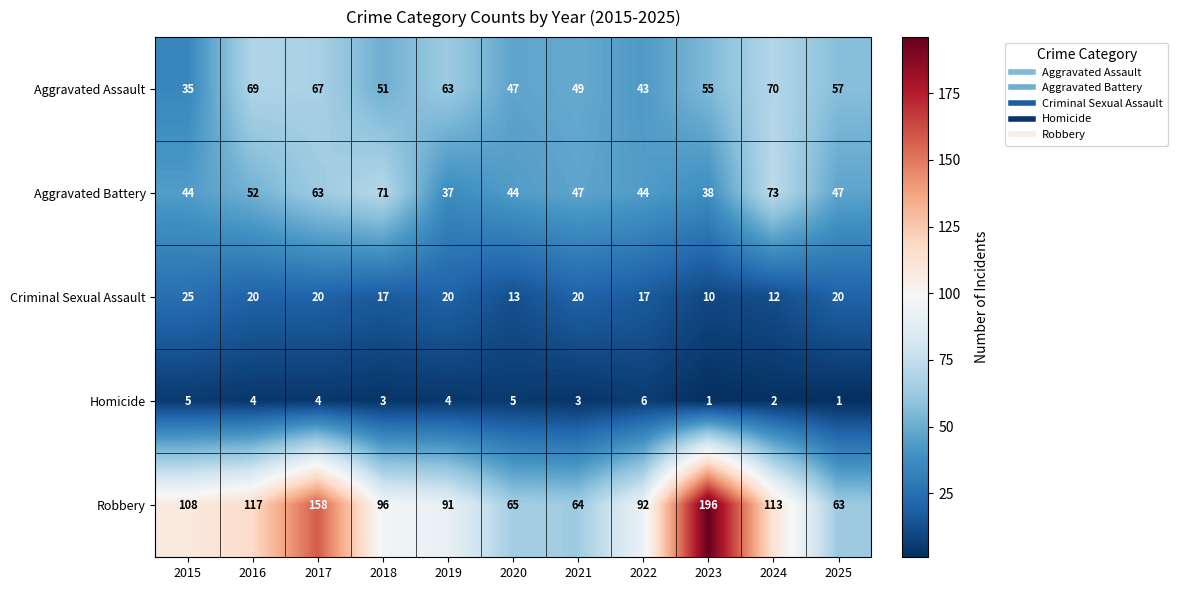

At which label is Robbery closest to 129?

2016